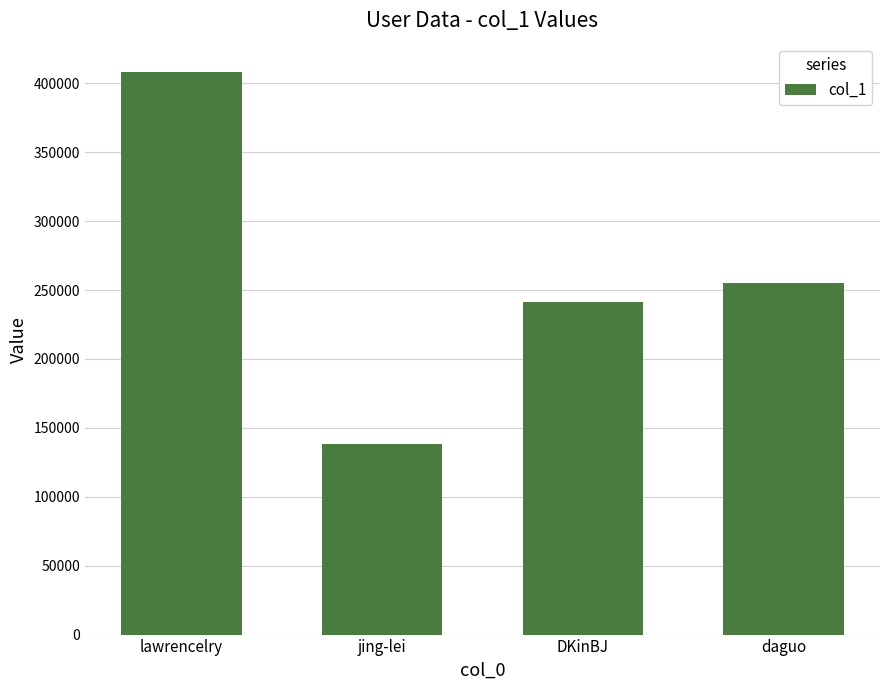

List the labels in order of value, largest first.

lawrencelry, daguo, DKinBJ, jing-lei